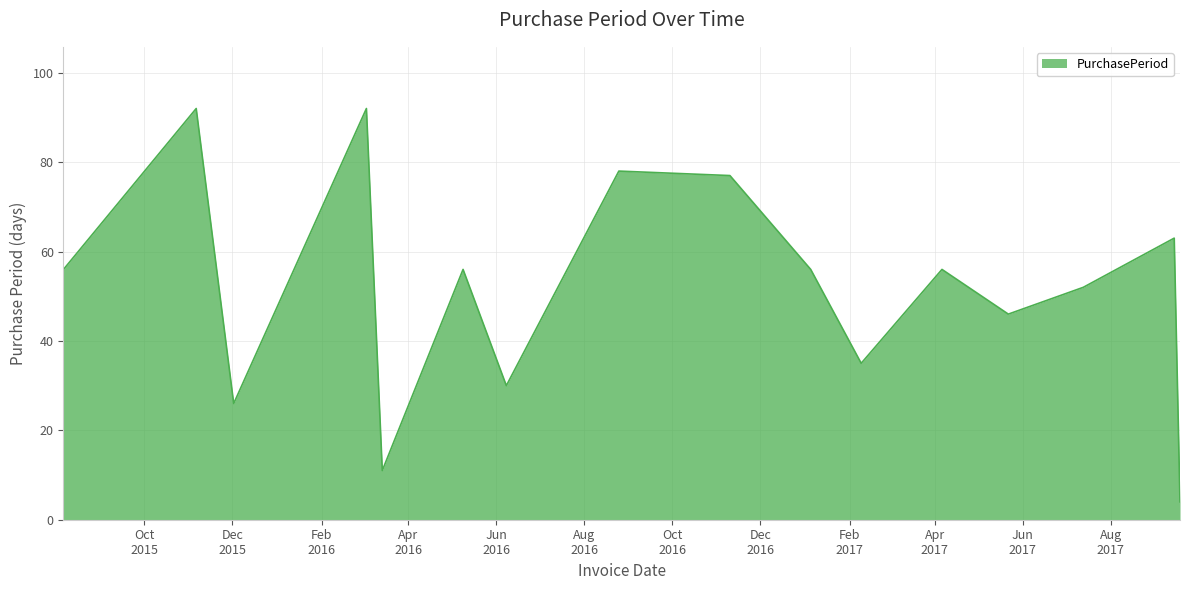

What is the smallest value displayed?

4